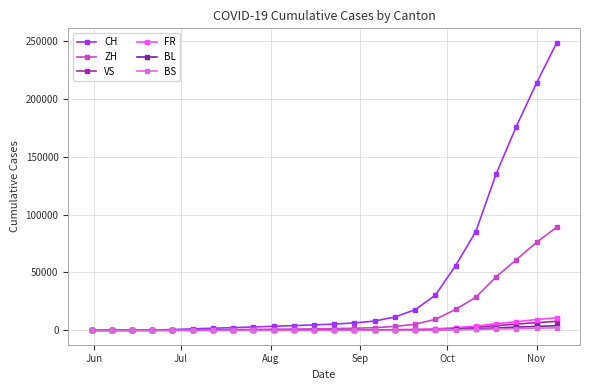

Which series has the widest spread of values?

CH